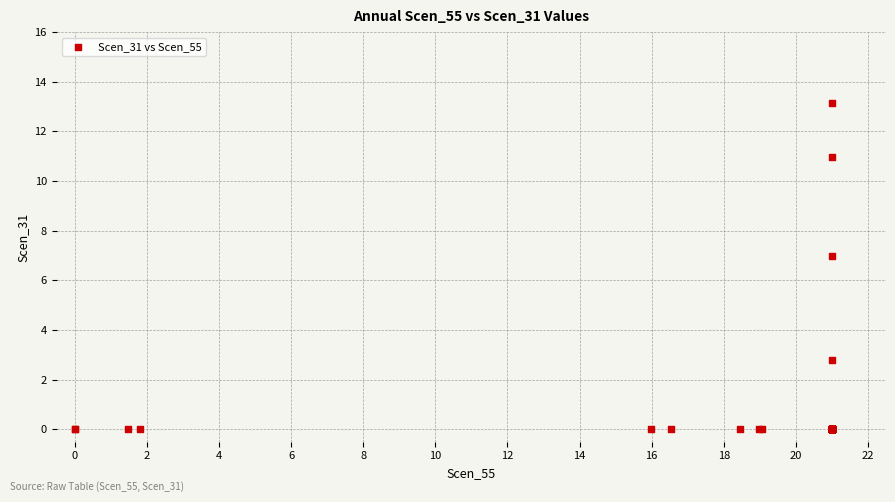

What Y value in the scatter plot is closest to 6?

7.0